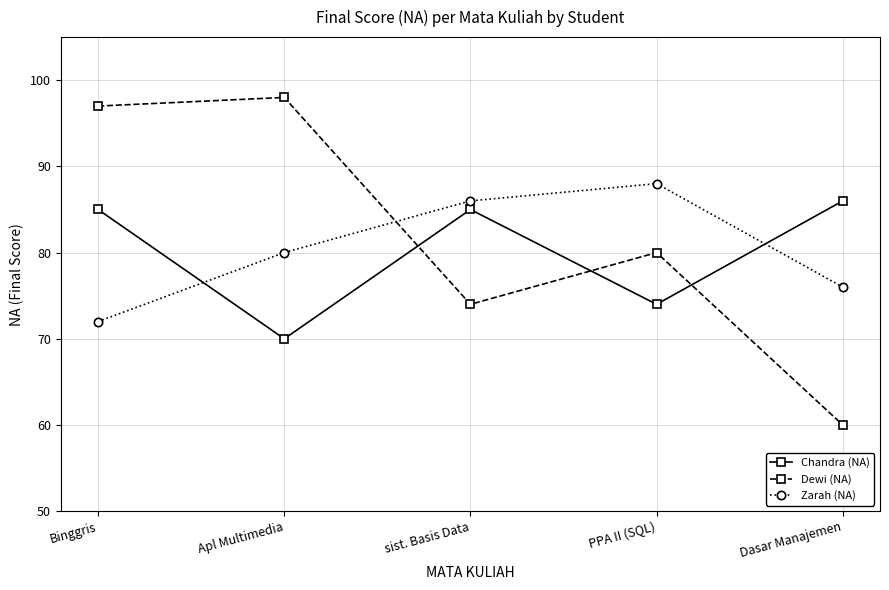

What is the difference between the maximum and second lowest values in the Chandra (NA) series?

12